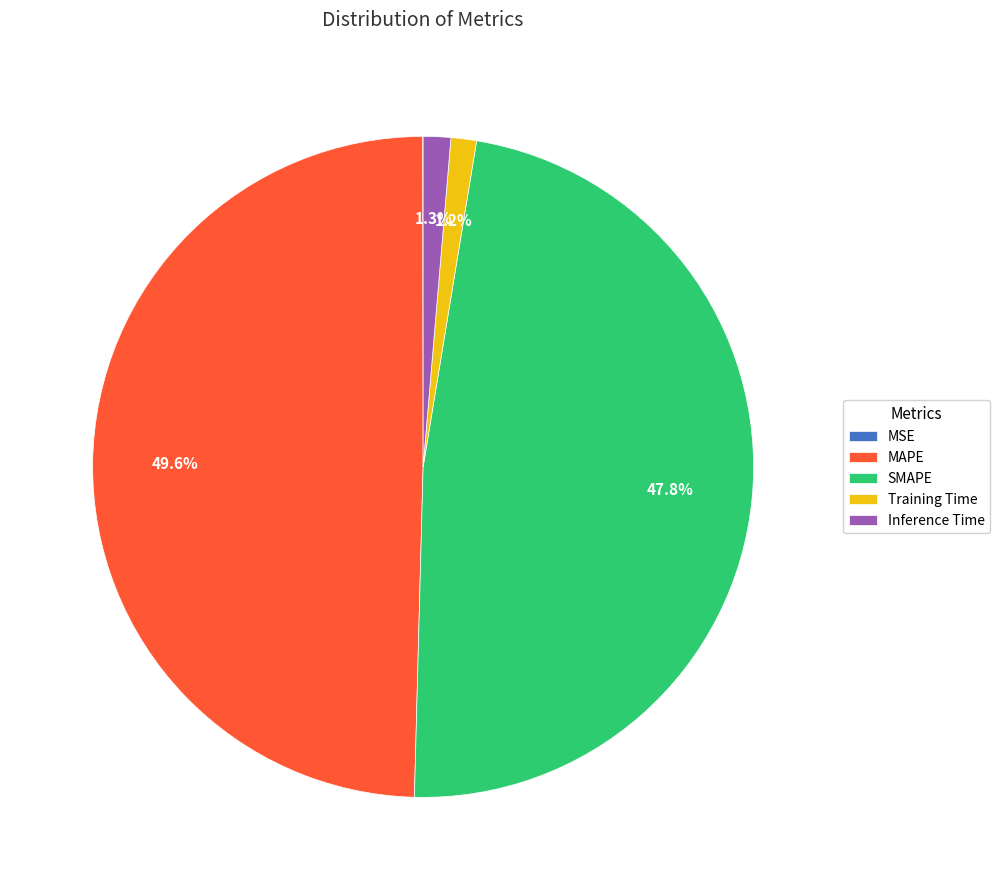

Is Inference Time the majority of the pie?

No